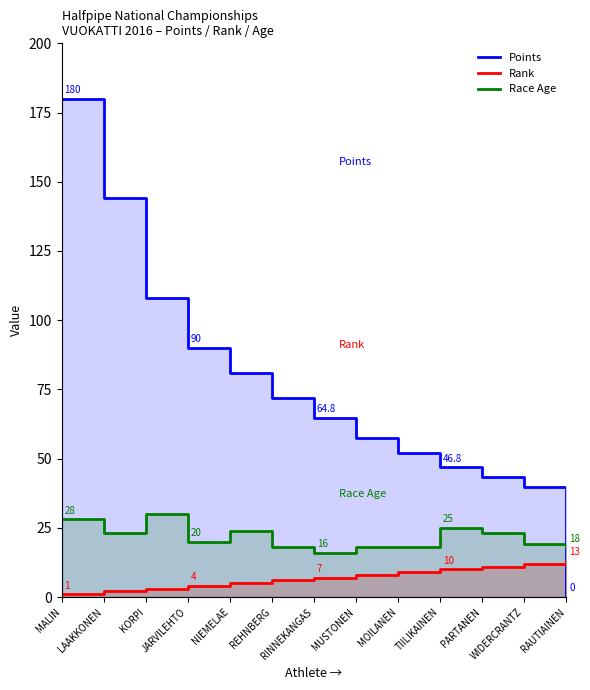

Does the chart have visible grid lines?

No